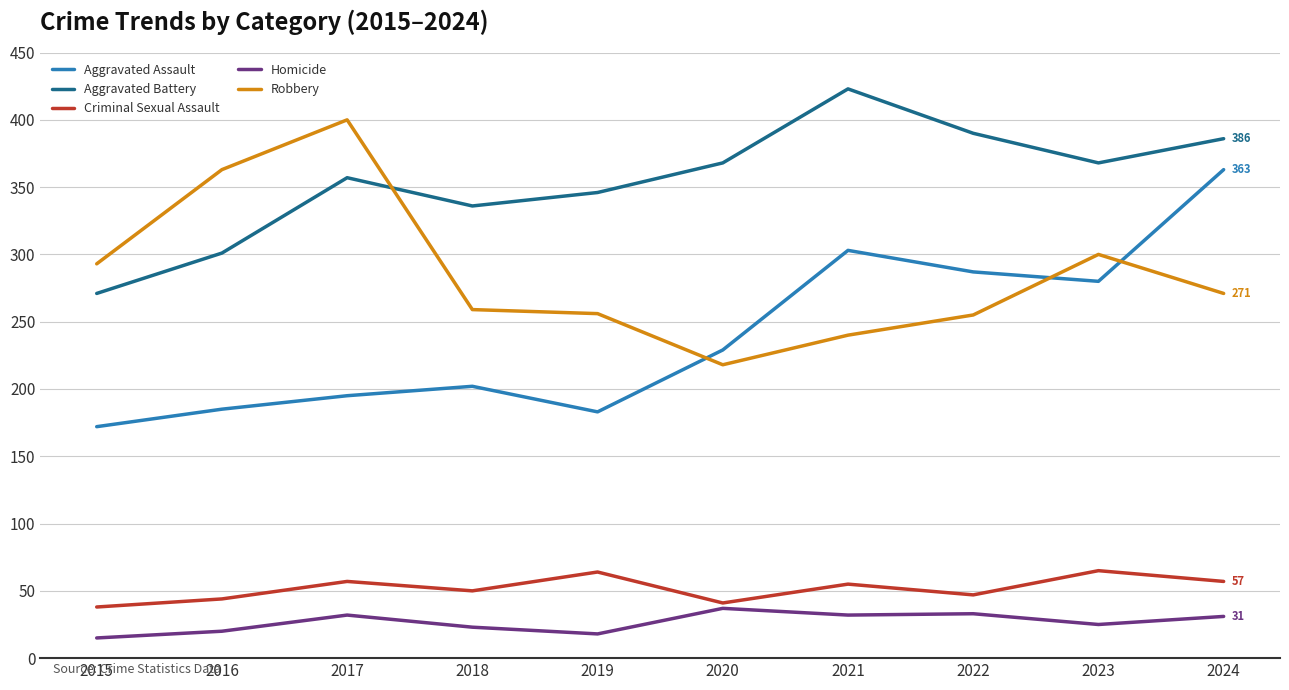

At 2015, list the series in order from smallest to largest.

Homicide, Criminal Sexual Assault, Aggravated Assault, Aggravated Battery, Robbery